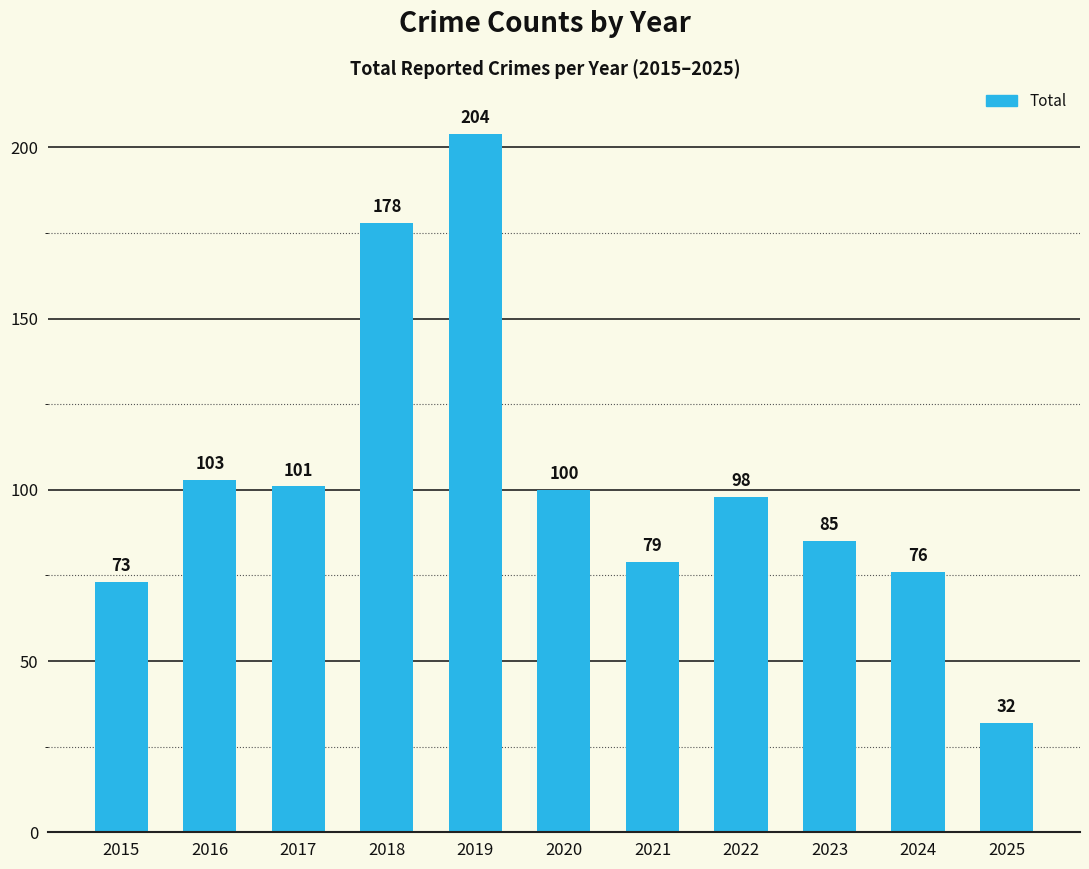

Which has a higher value, 2017 or 2025?

2017